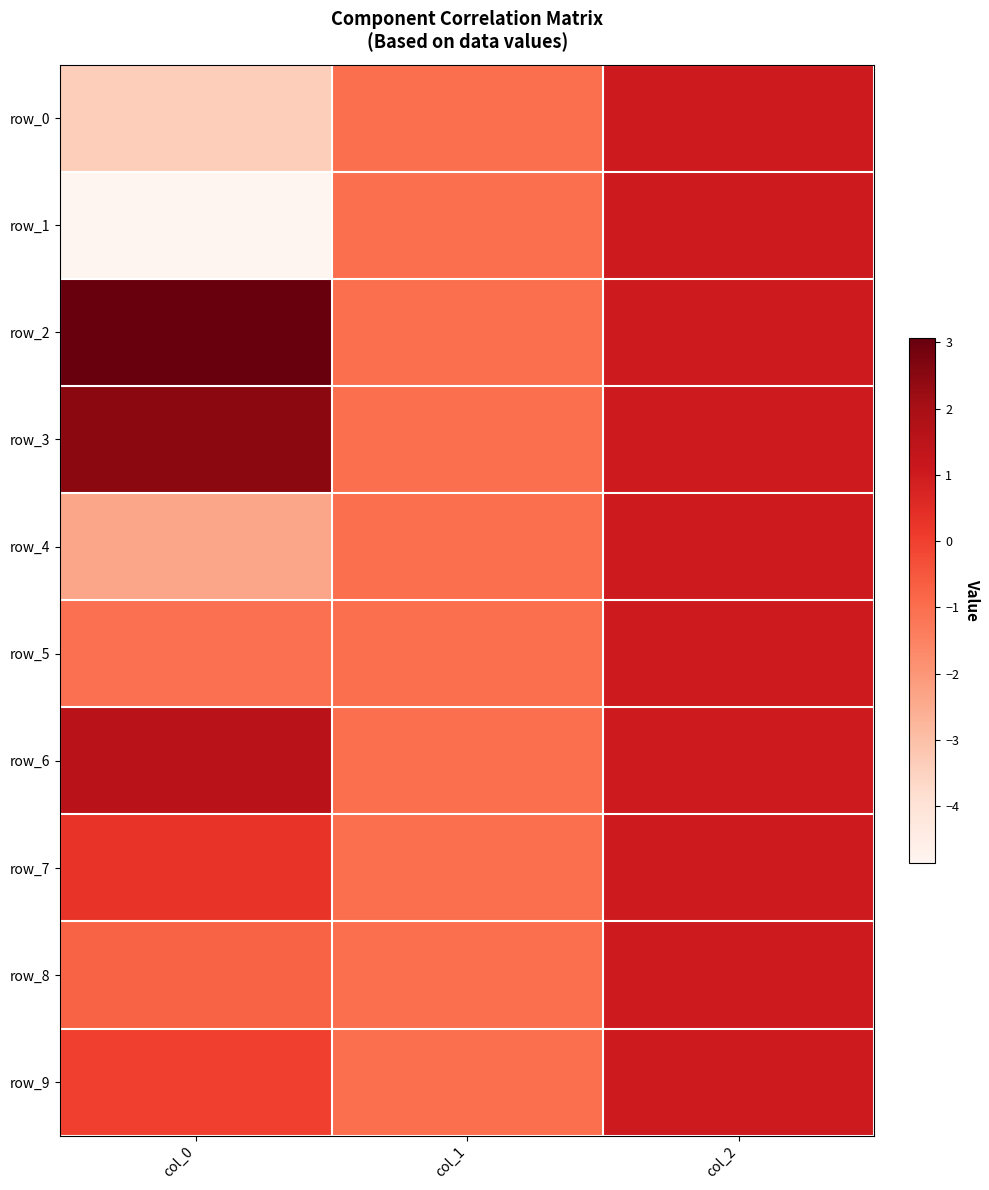

The value of row_8 at col_0 is -0.2. True or false?

False